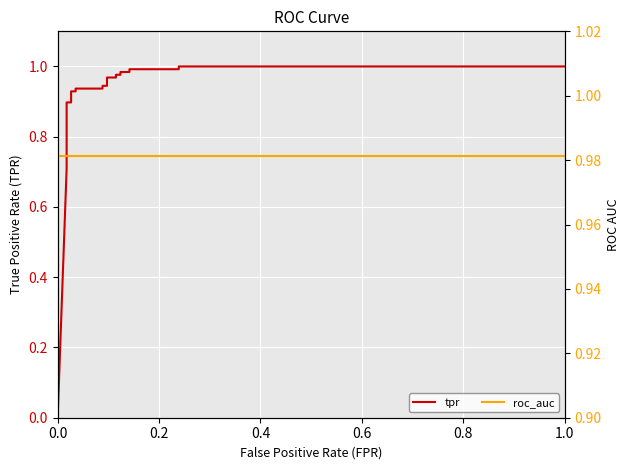

Which series has the largest range (max minus min)?

tpr